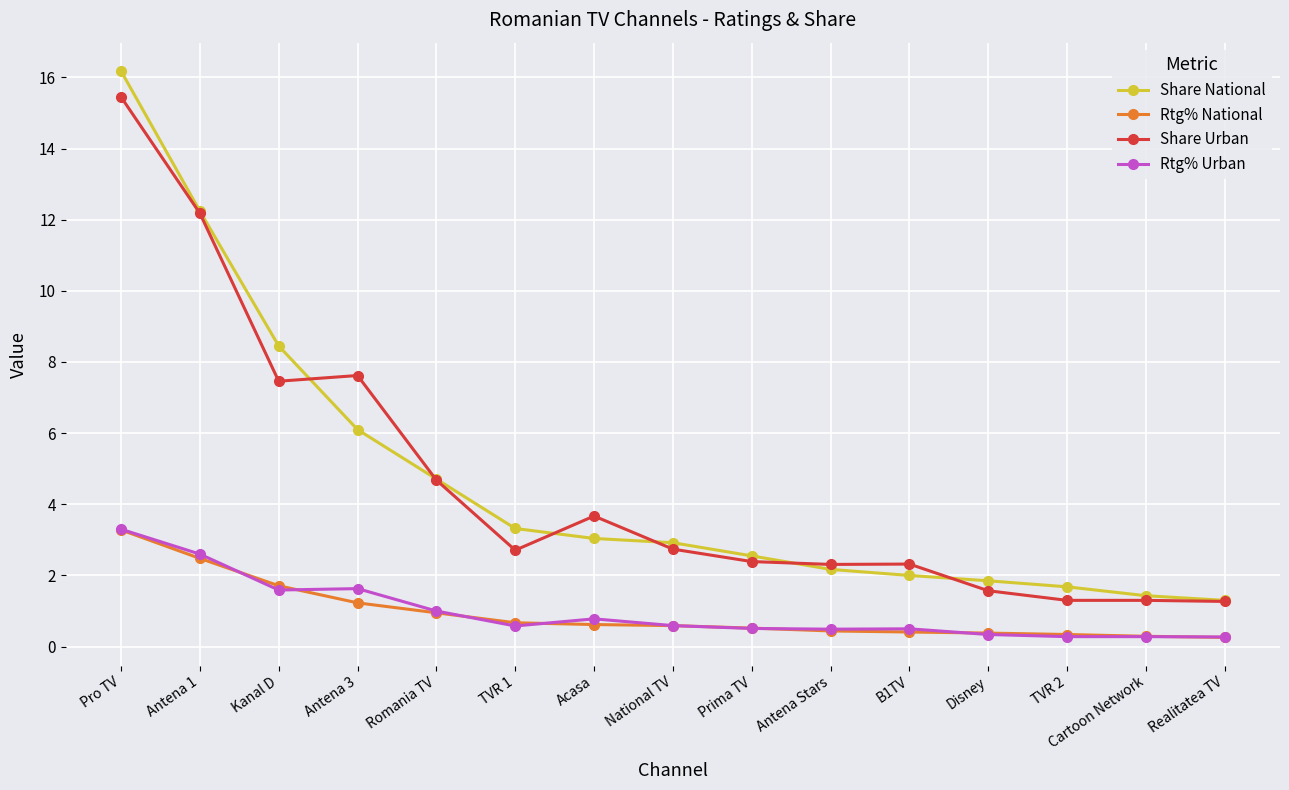

True or false: Share National and Share Urban cross at least once.

True